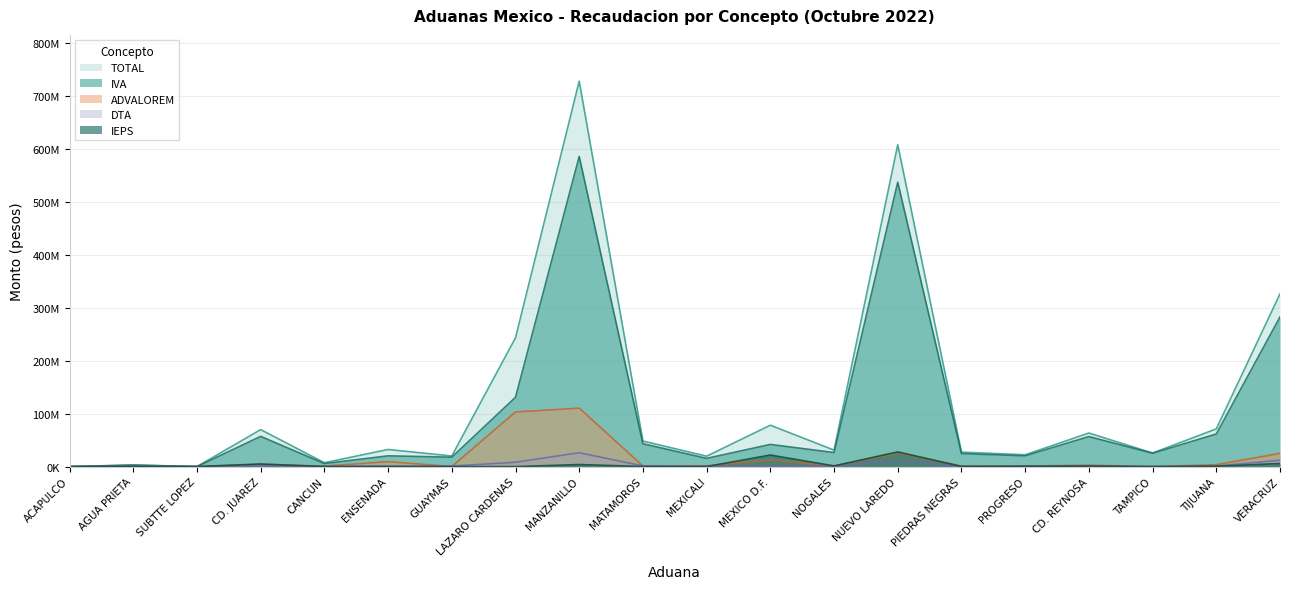

What is the difference between the maximum and minimum values in the ADVALOREM series?

110408981